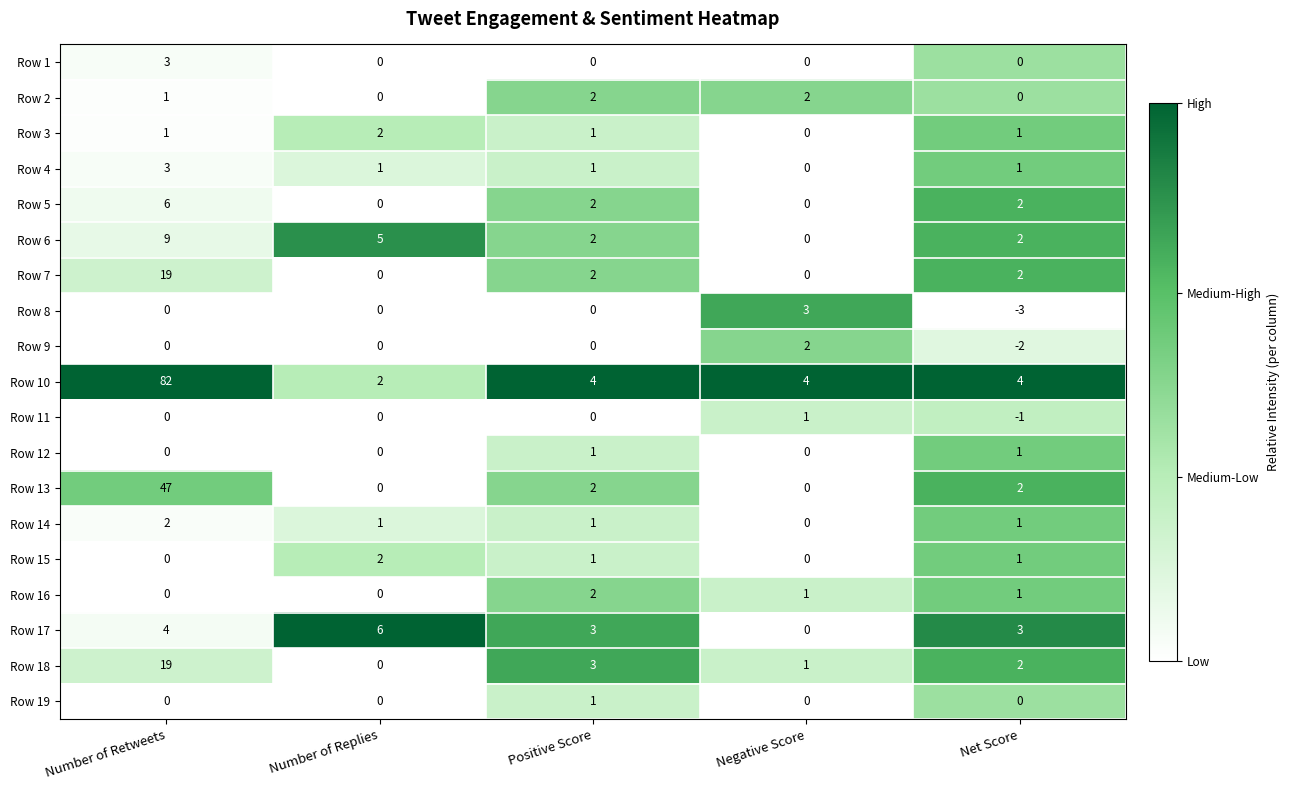

The Row 19 series shows 1 at Positive Score. True or false?

True